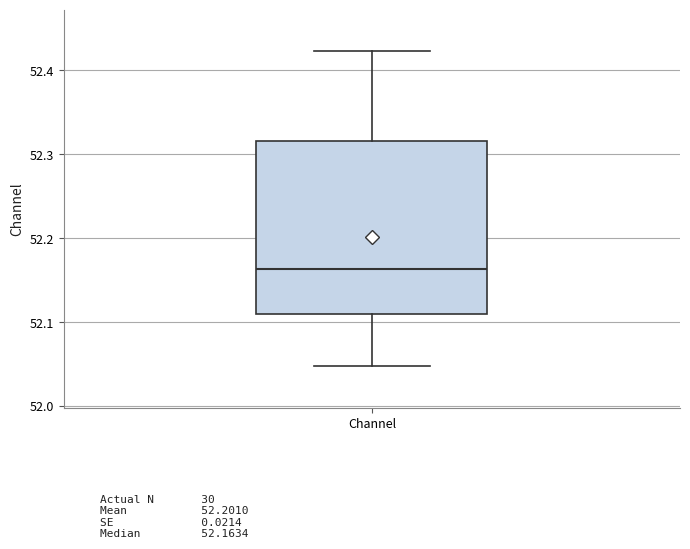

Transcribe this box plot: give where the median line is, the range the box spans, and where the two whiskers end, as read against the y-axis. The values are not printed on the chart, so give them approximately, as read against the axis.

median 52.16, box 52.11 to 52.32, whiskers 52.05 to 52.42